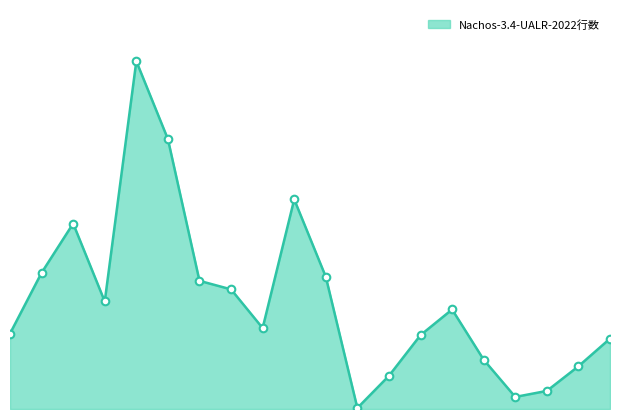

How many lines are shown in the chart?

1